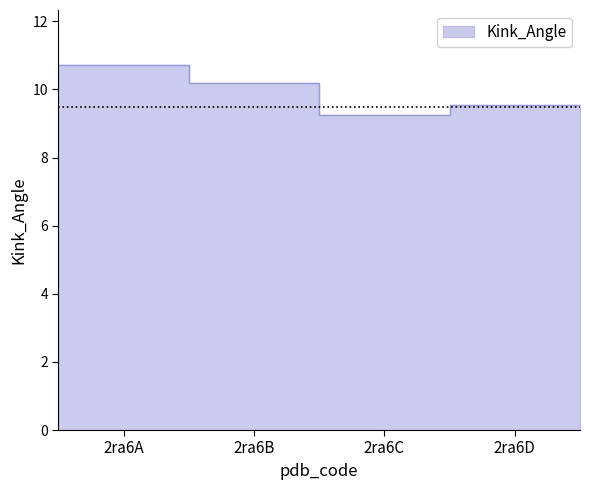

Which label corresponds to the smallest value in the chart?

2ra6C